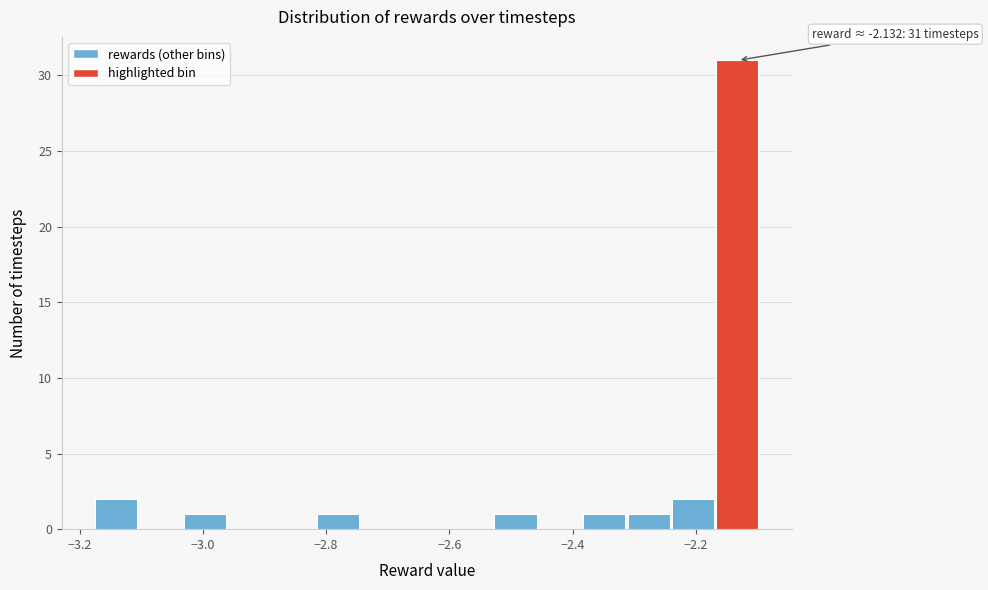

Around what value on the x-axis is the tallest bar? Give the approximate position of its centre, as read against the axis.

-2.14